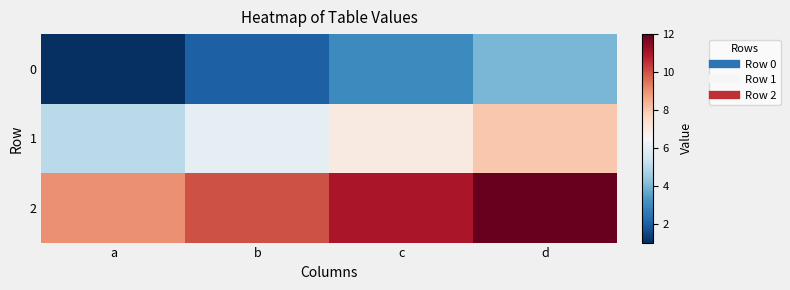

Reading right to left, list all the values displayed in this chart.

0: d=4	c=3	b=2	a=1
1: d=8	c=7	b=6	a=5
2: d=12	c=11	b=10	a=9